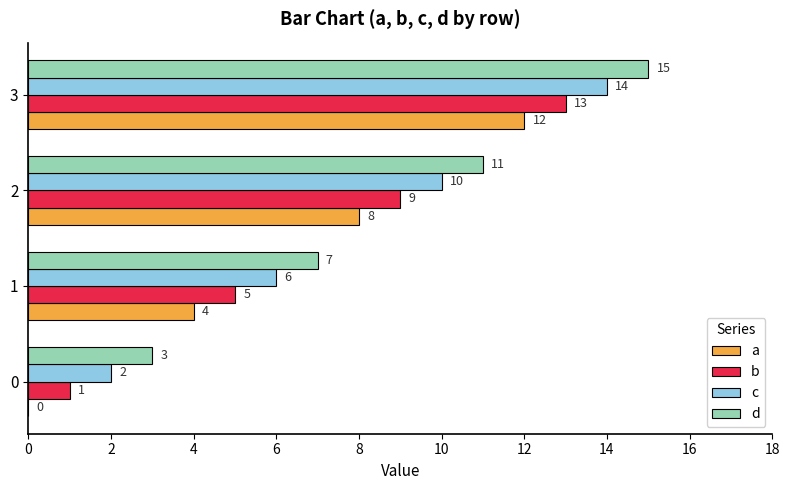

Is the value of a at 0 greater than the value of c at 0?

No